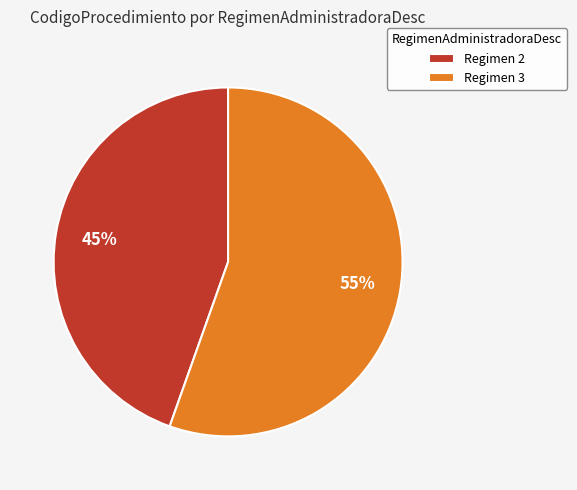

Which category has the smallest portion of the pie?

Regimen 2